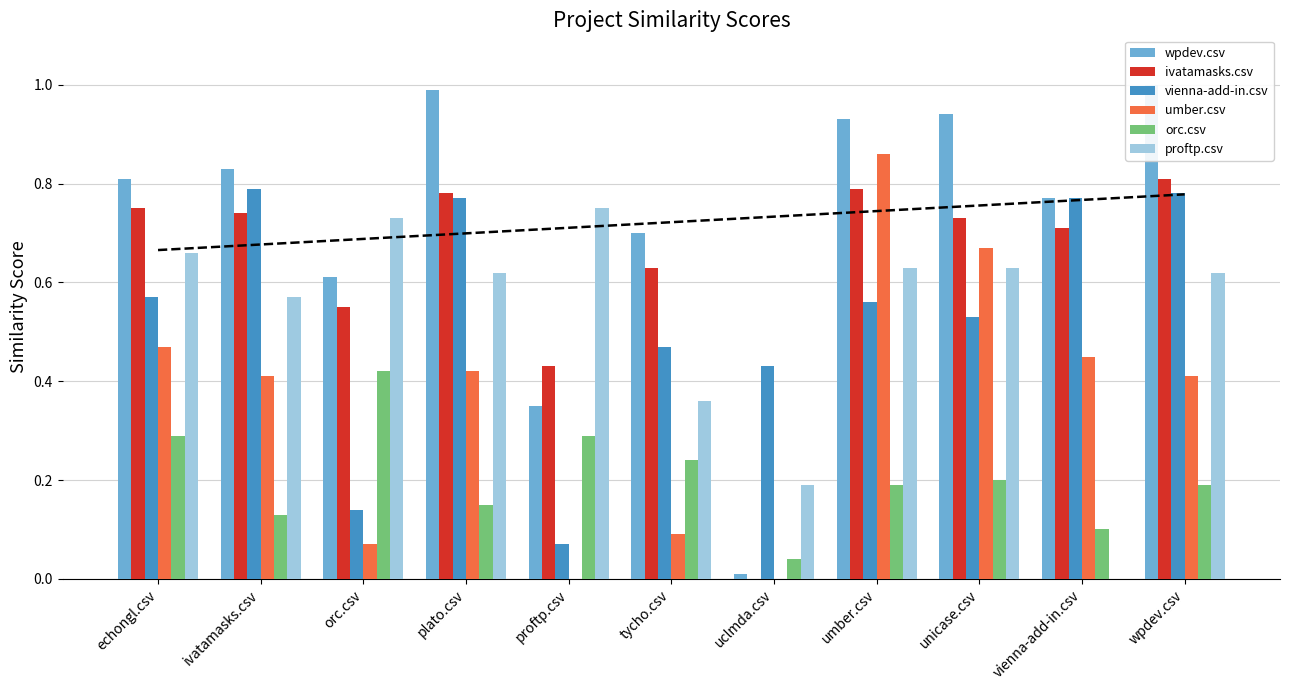

The proftp.csv series shows 0.2 at uclmda.csv. True or false?

True